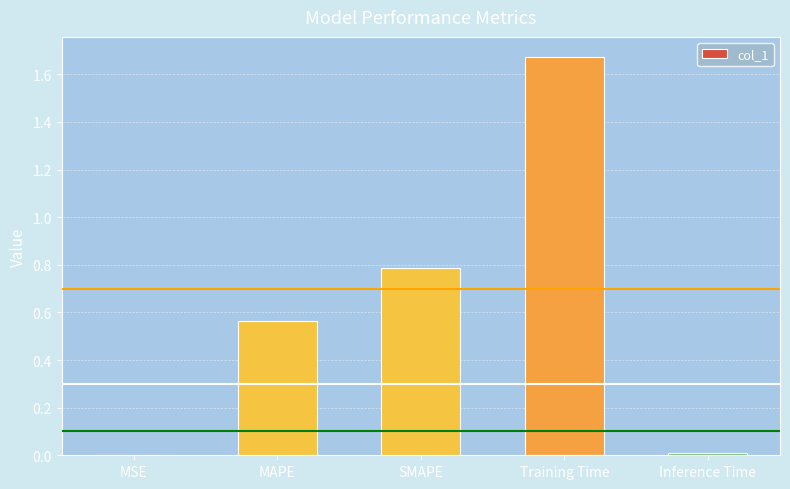

Between Inference Time and MAPE, which is larger?

MAPE